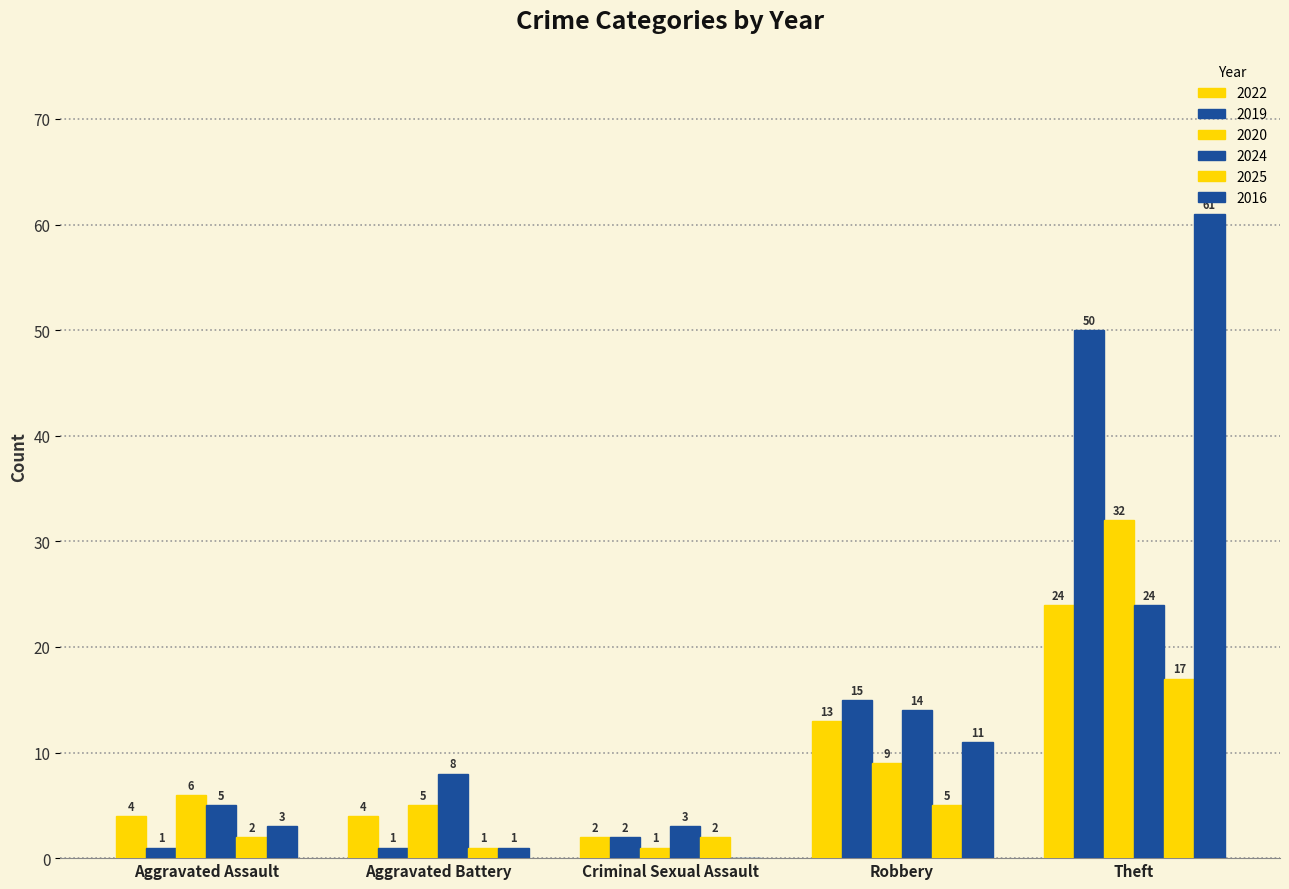

How many data points does each series have?

5